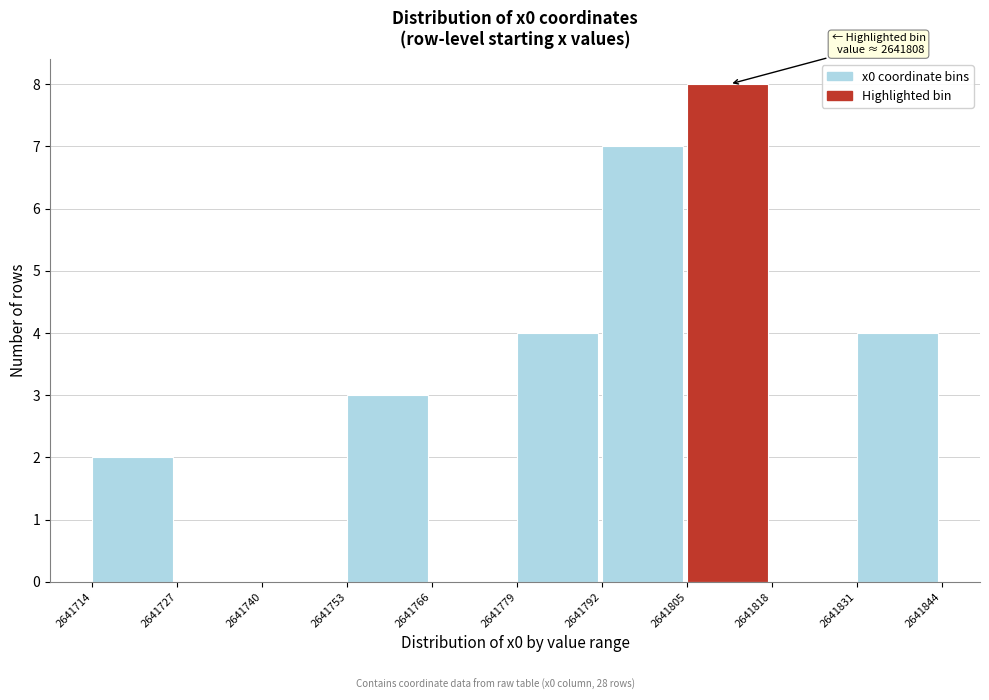

Over which range of the x-axis is the bar tallest?

2641805 to 2641818